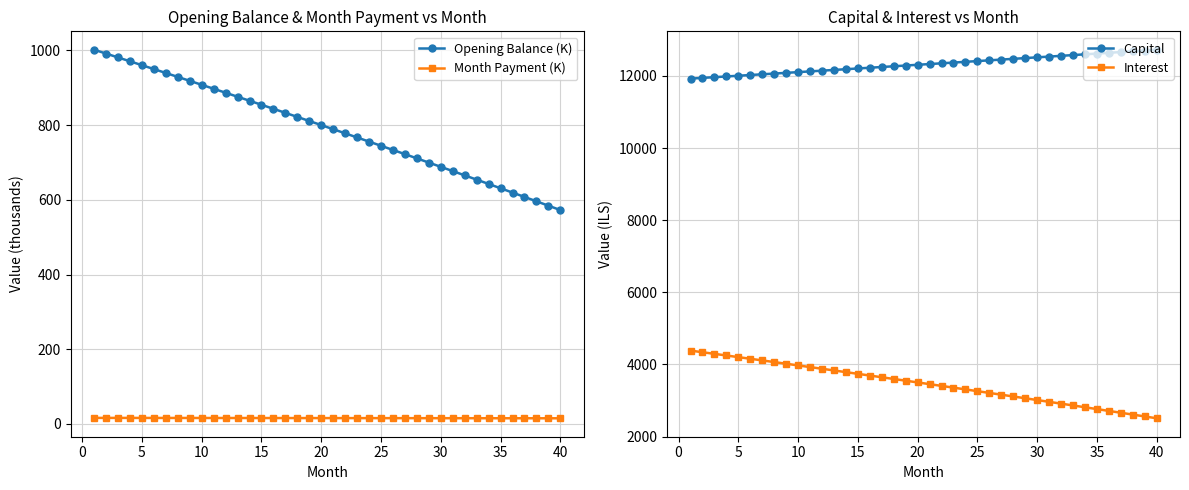

True or false: Capital and Month Payment (K) cross at least once.

False